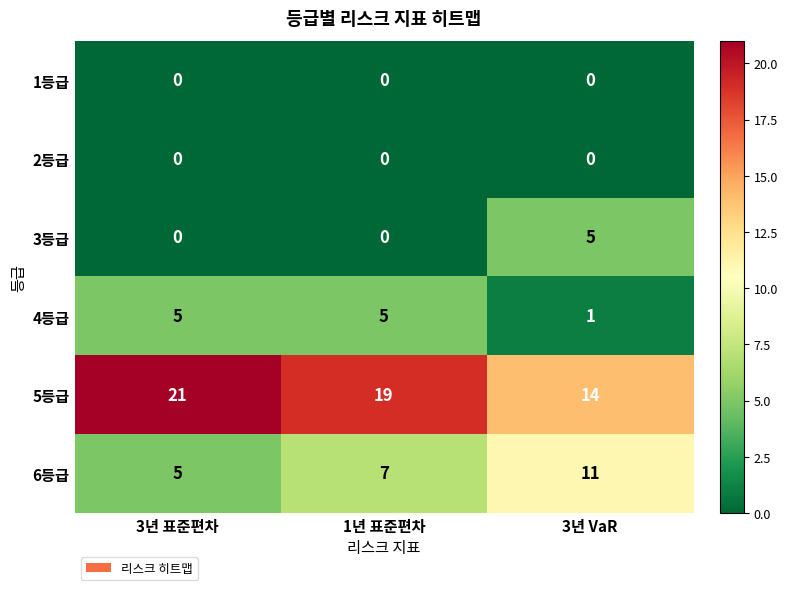

Which series has the largest range (max minus min)?

5등급